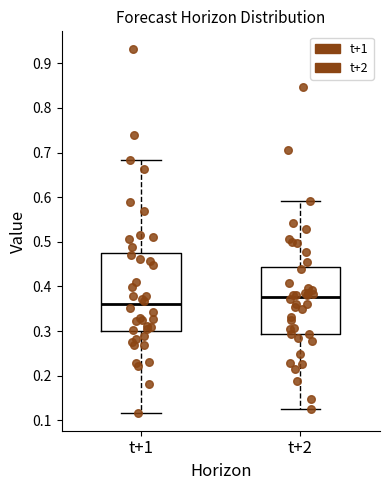

Where does the lower whisker of the box for t+2 end on the y-axis? The values are not printed on the chart, so give them approximately, as read against the axis.

0.12